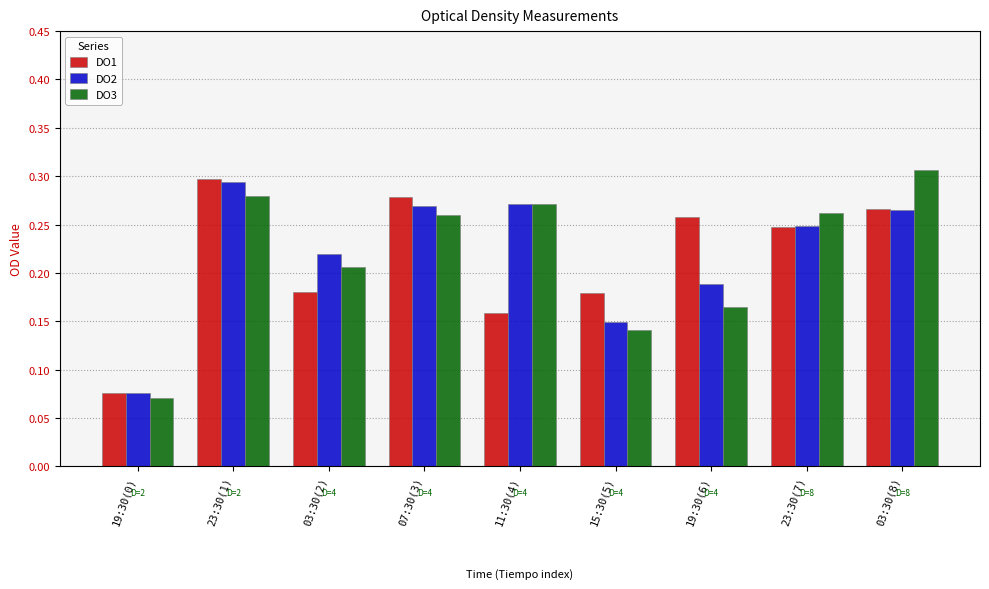

What is the label of the 8th bar from the right?

23:30(1)